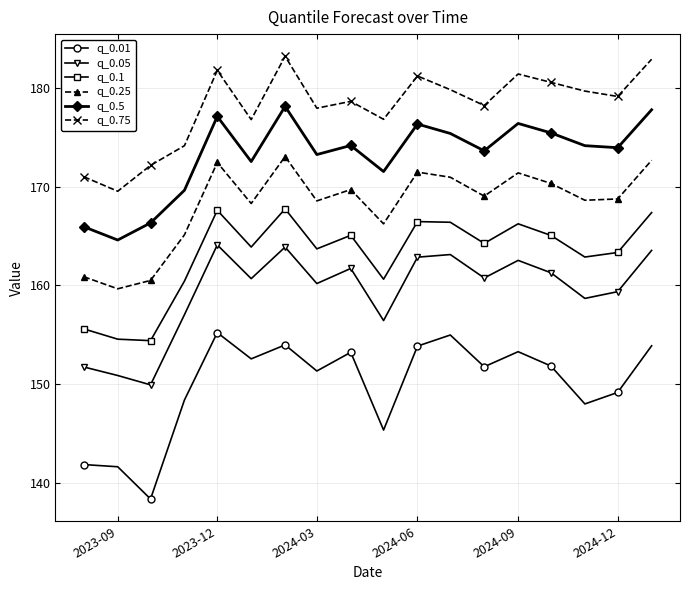

Is this an area chart (filled region under the line)?

No